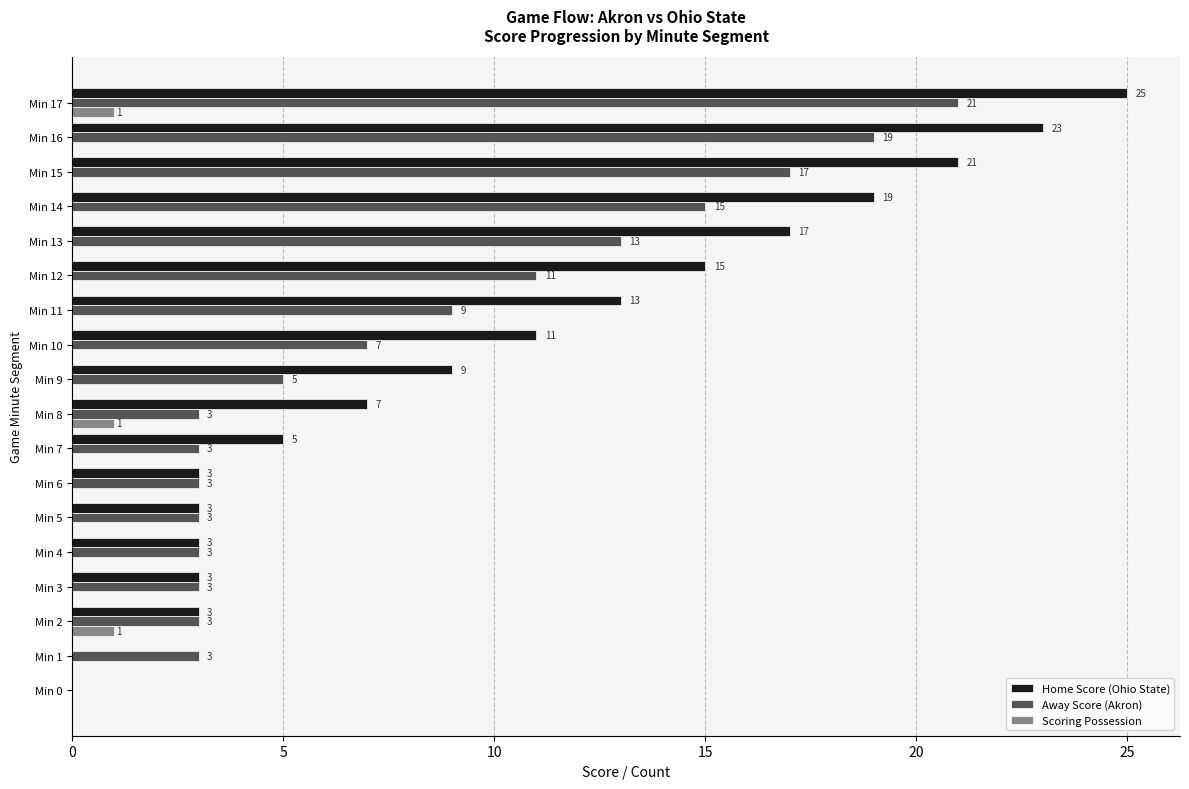

Which series changed the most between Min 6 and Min 7?

Home Score (Ohio State)